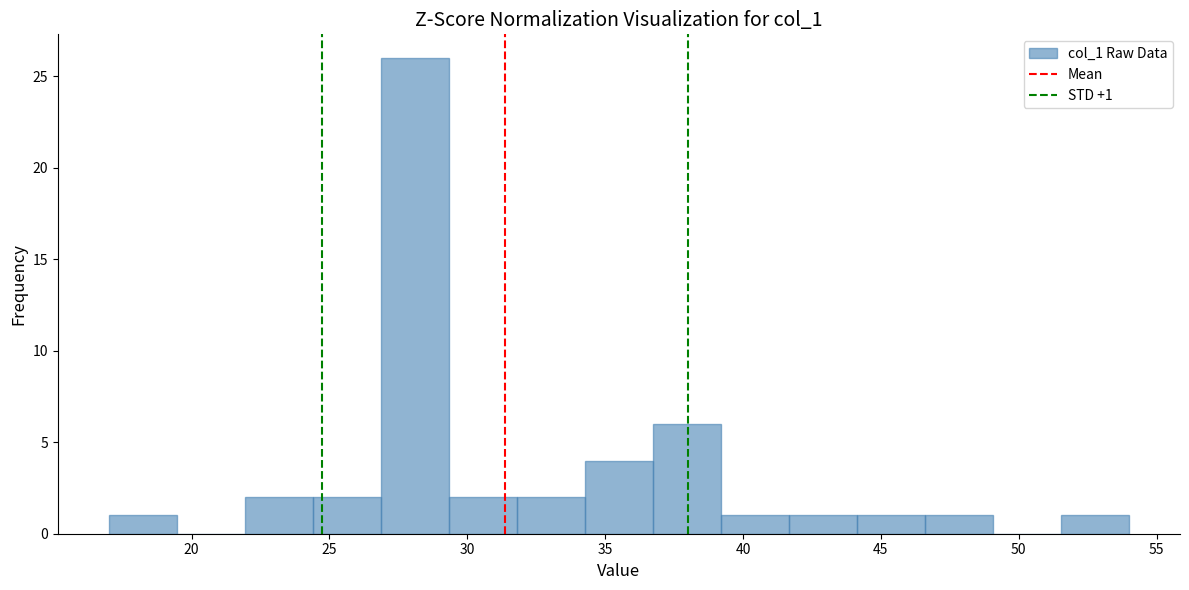

Over which range of the x-axis is the bar tallest?

27.0 to 29.5